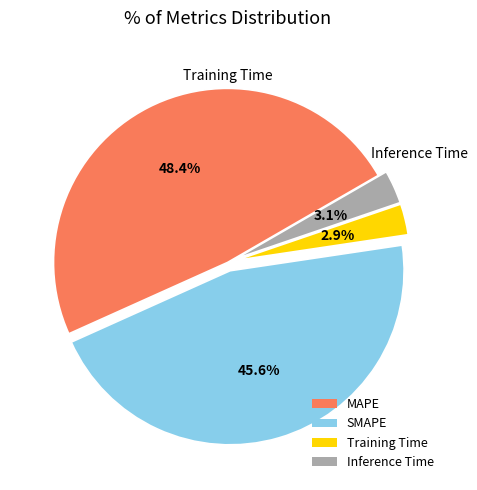

How many segments does this pie chart have?

4